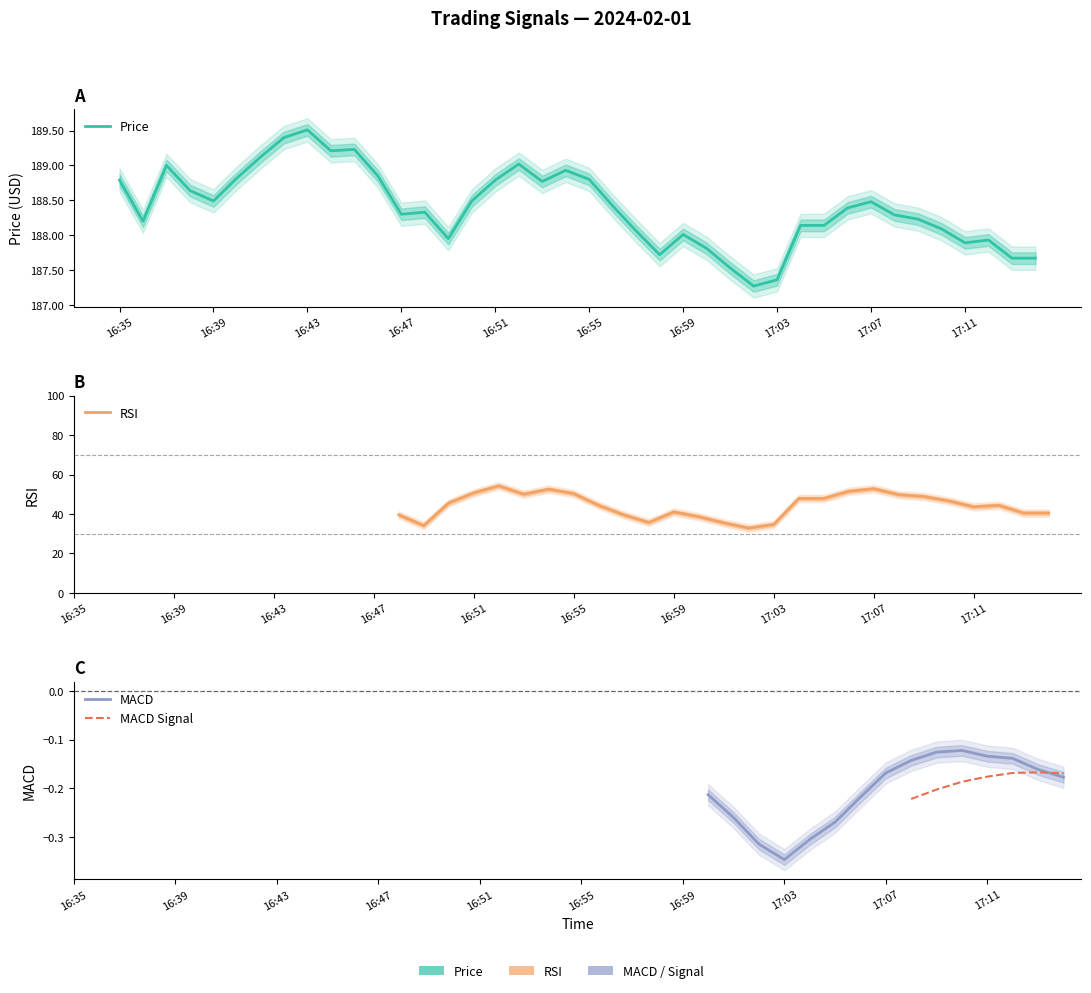

The value of Price at 33 is 85.1. True or false?

False